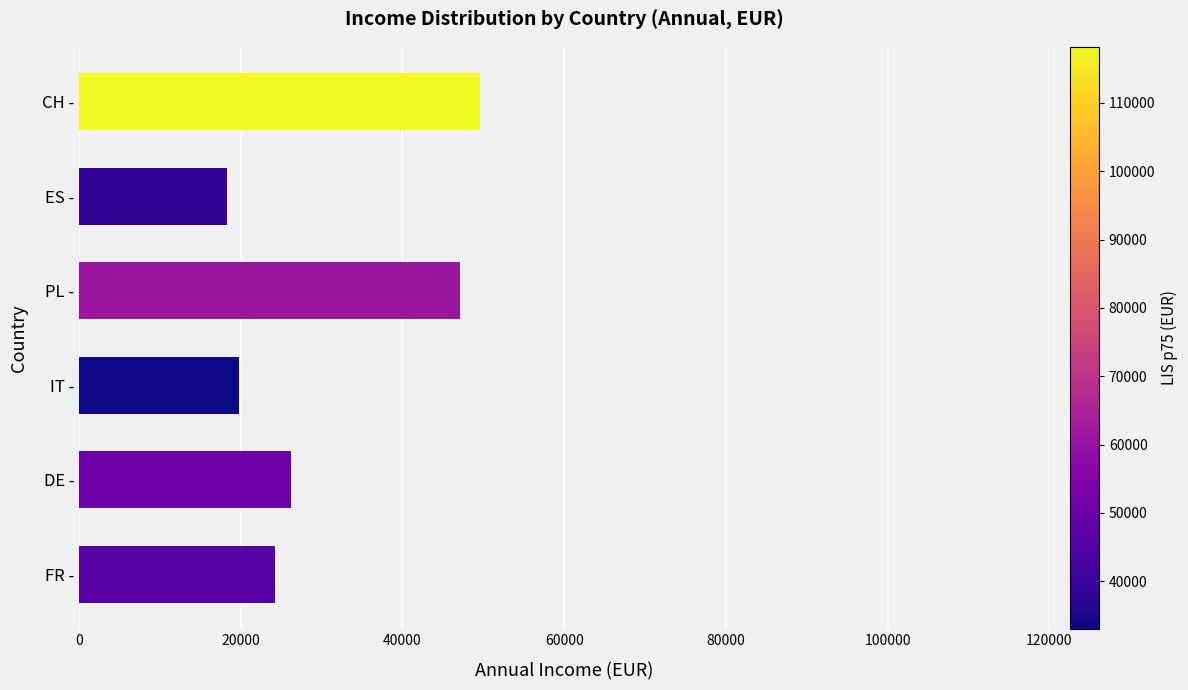

What is the sum of all values?

185232